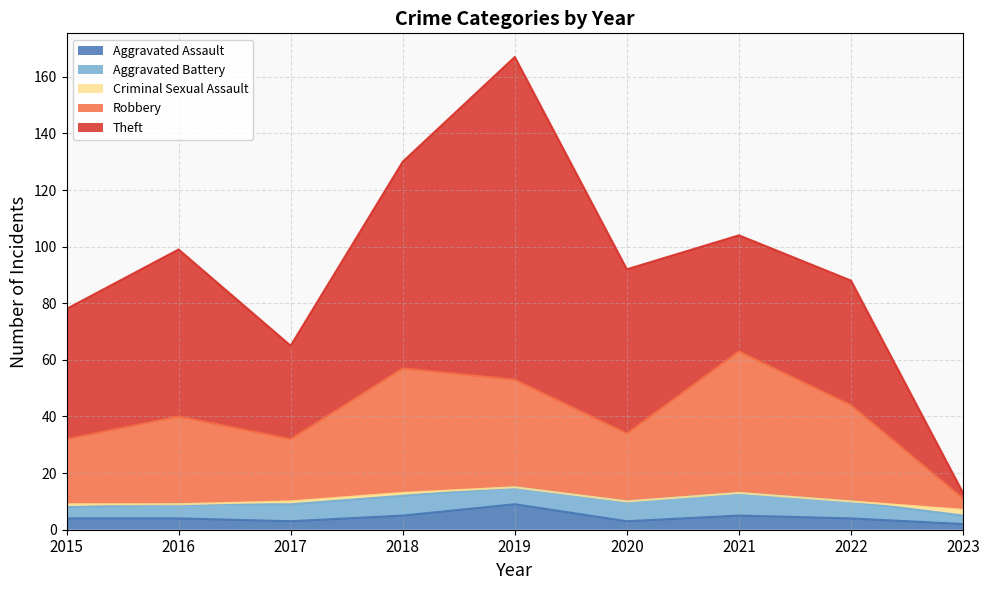

What is the sum of the Aggravated Assault values at 2018 and 2022?

9